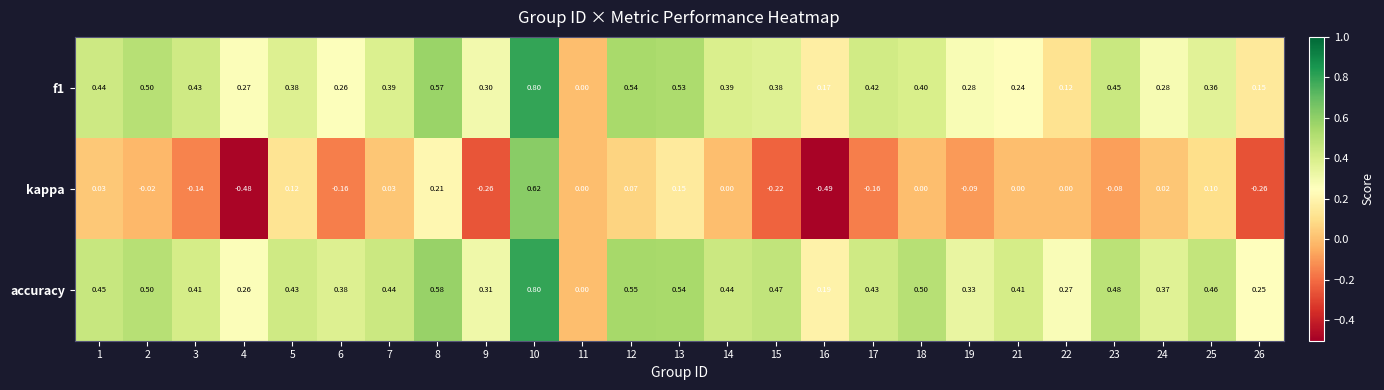

Is the value of accuracy at 11 greater than the value of kappa at 5?

No